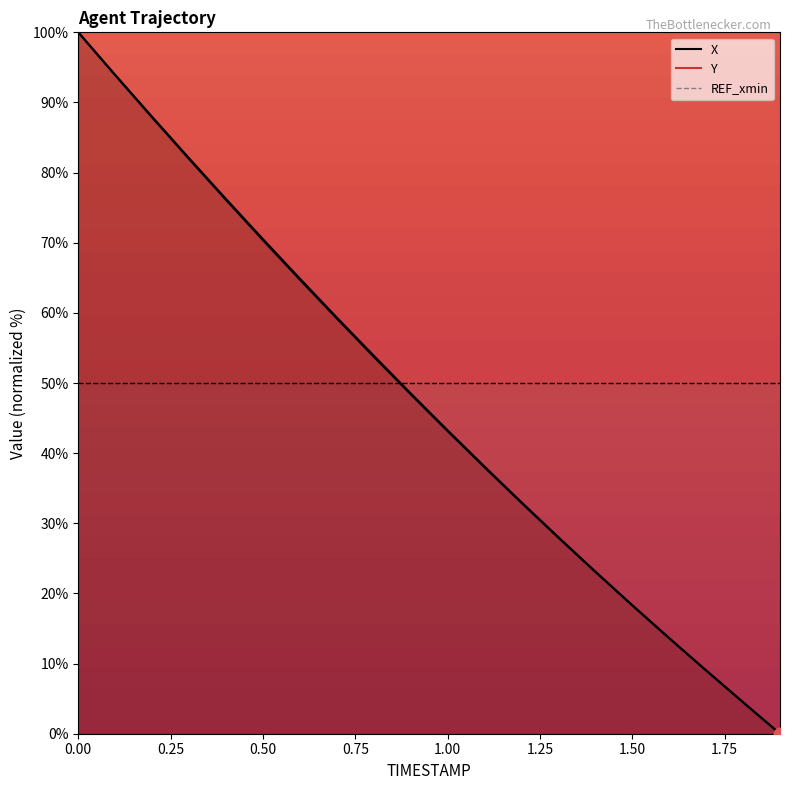

At how many categories does at least one series exceed 83?

3